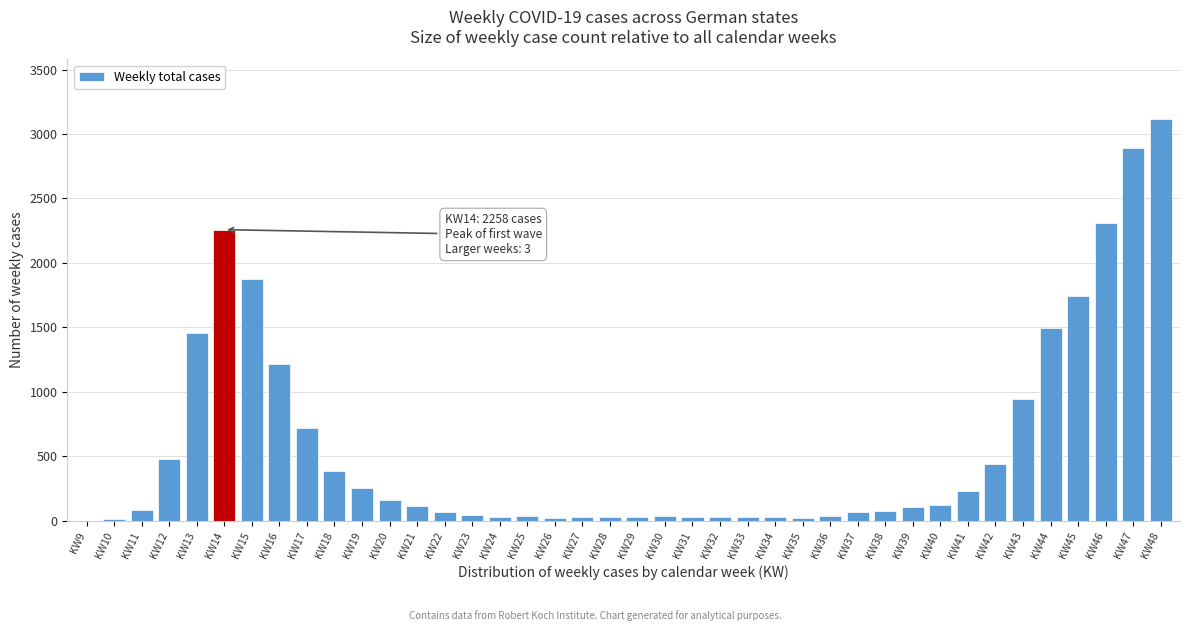

Is it true that the value at KW14 is 2258?

True